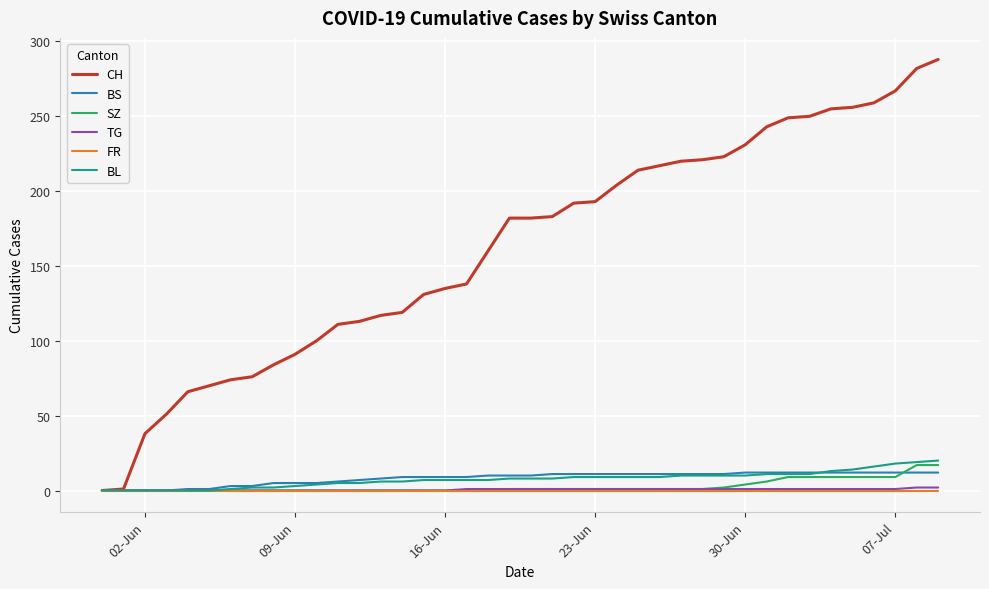

Which series has the widest spread of values?

CH